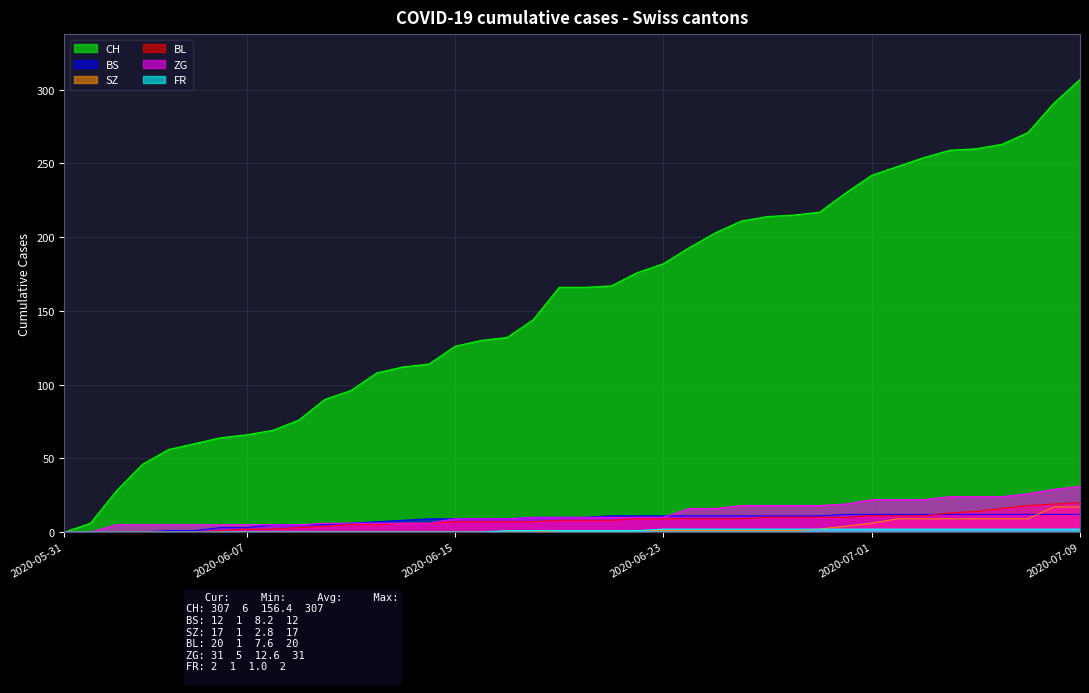

Which series has the largest total across all categories?

CH